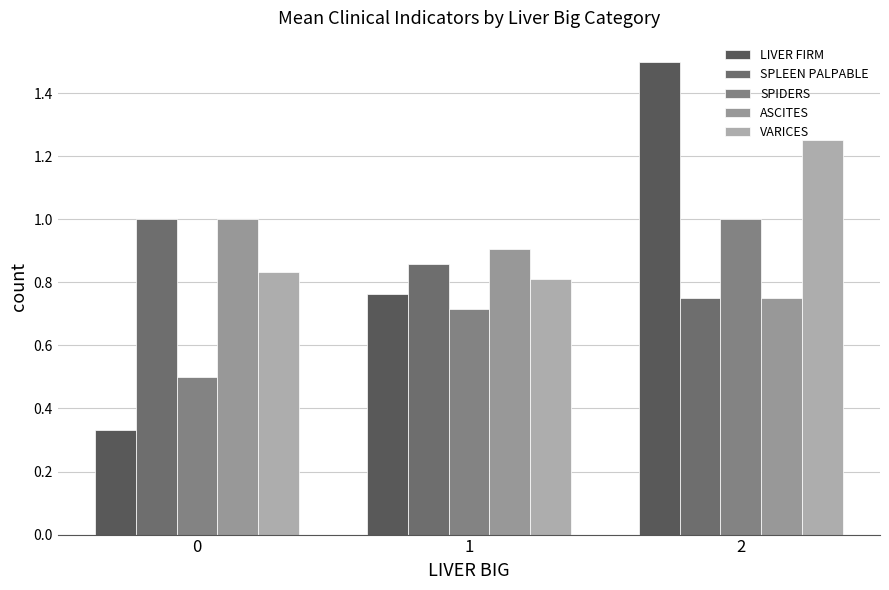

How many categories are shown in the chart?

3